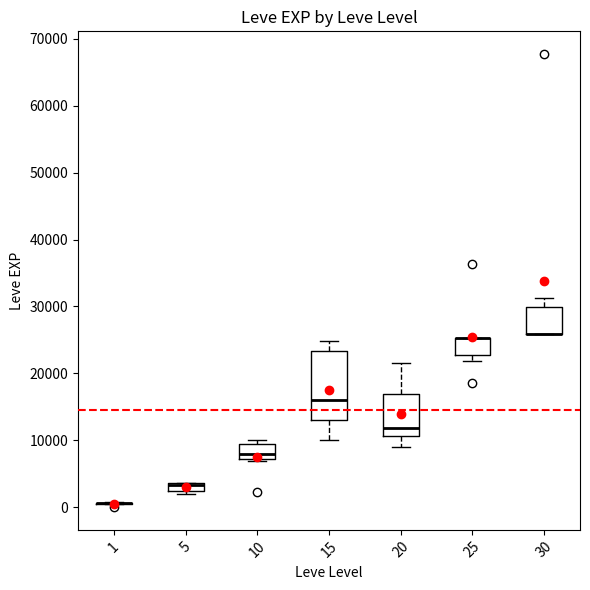

Comparing the boxes themselves (not the whiskers), which one is the tallest?

15